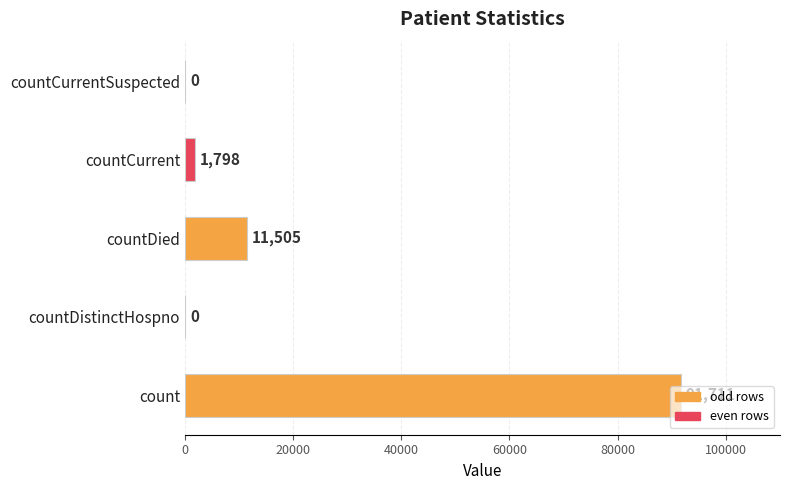

Which category has the highest value across all series?

count